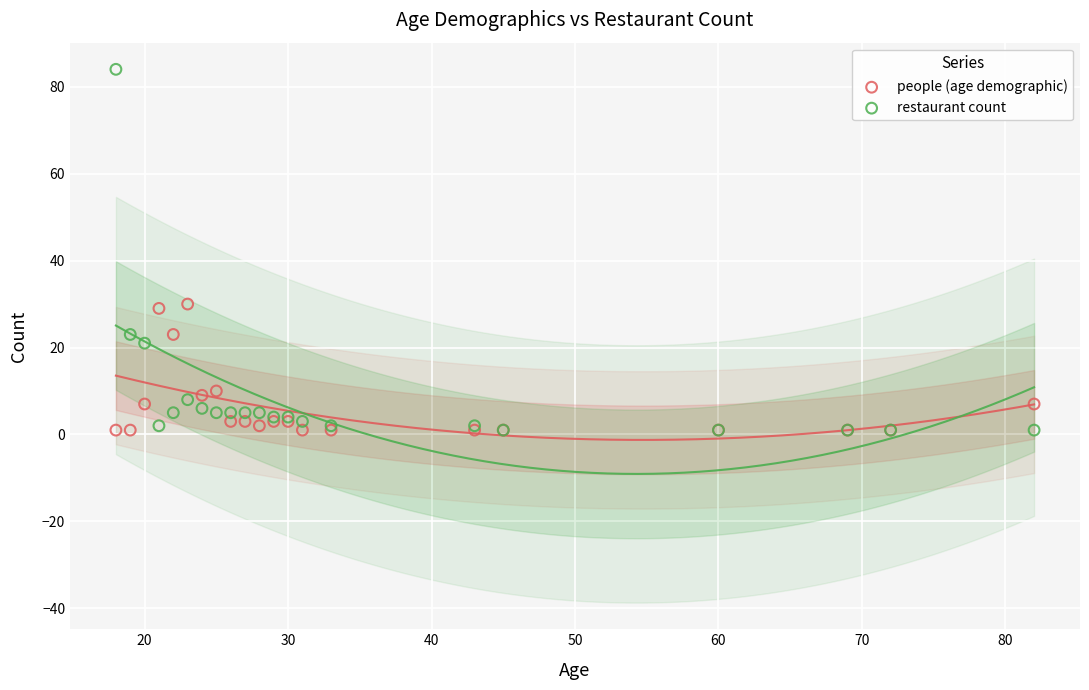

Which series reaches the minimum Y coordinate?

people (age demographic)